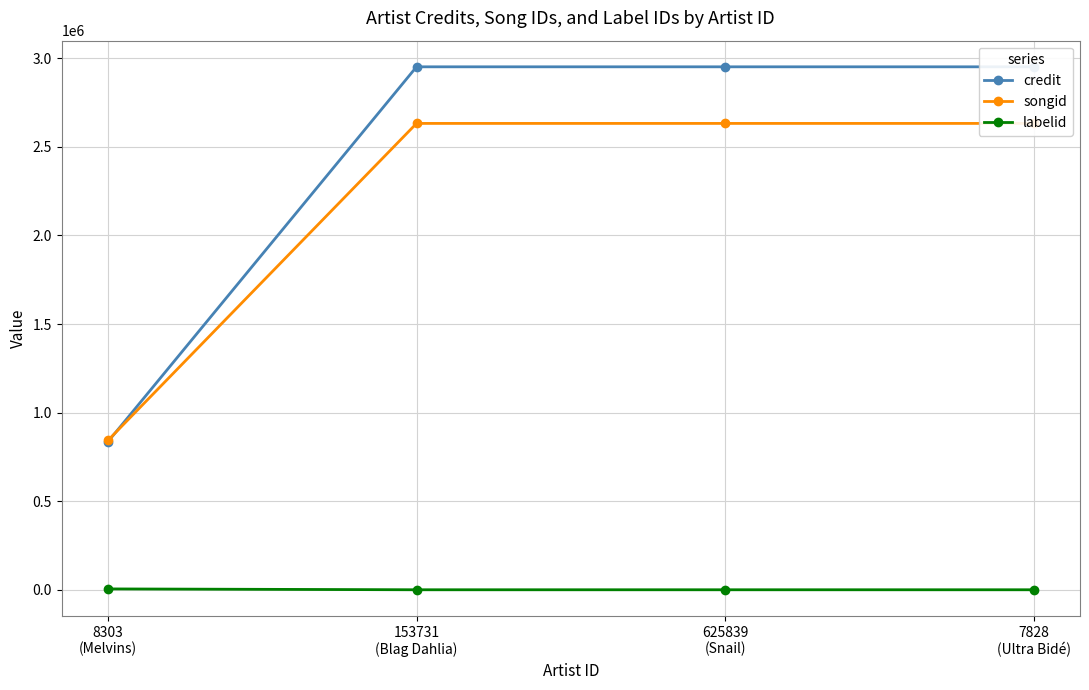

Which series ends up on top after the final intersection of credit and songid?

credit